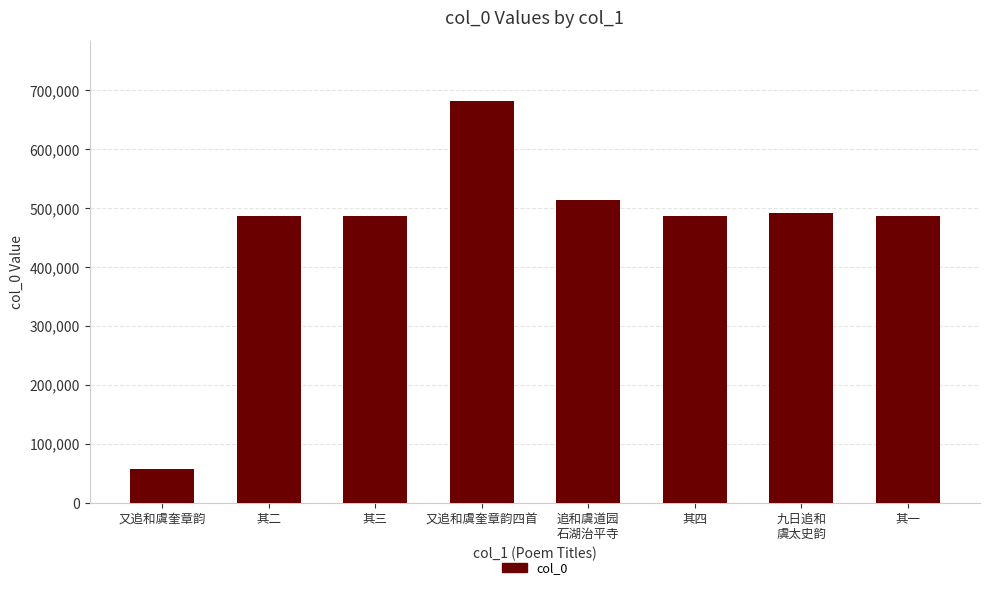

What is the difference between the maximum and minimum values?

624561